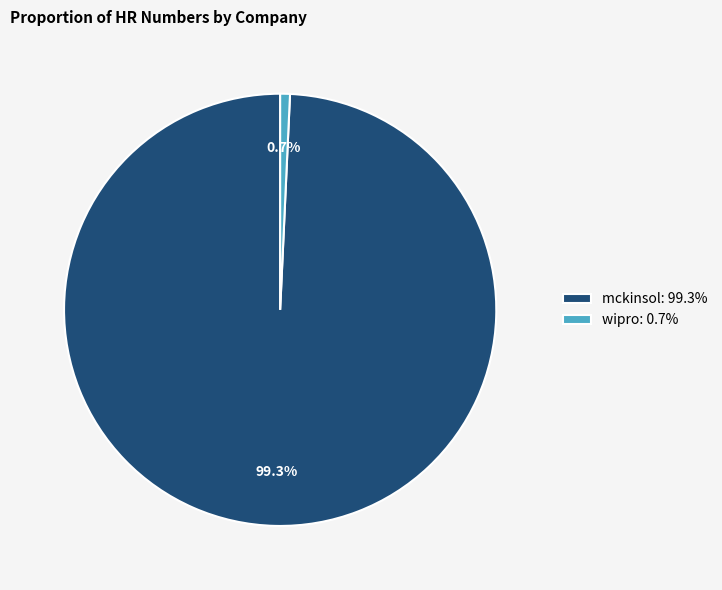

What is the smallest slice in the pie chart?

wipro